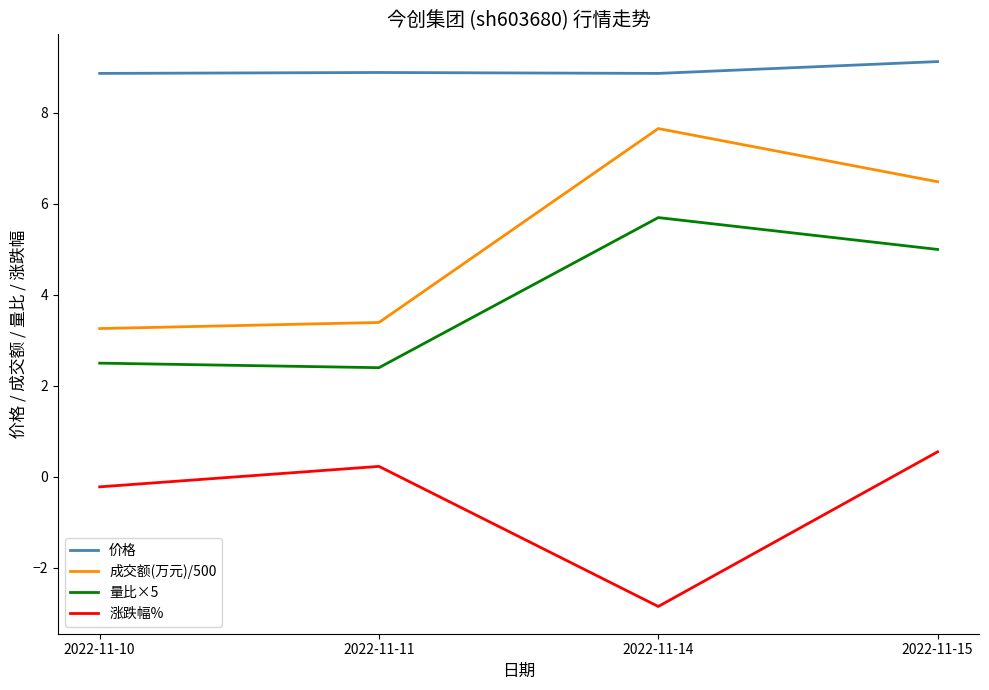

What are all the series names shown in the legend?

价格, 成交额(万元)/500, 量比×5, 涨跌幅%